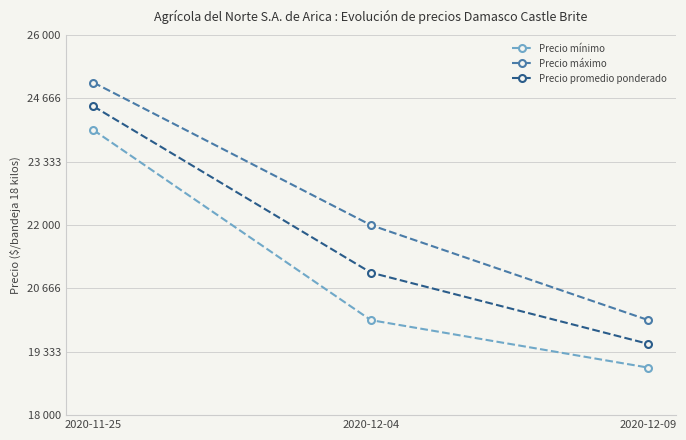

Is this an area chart (filled region under the line)?

No